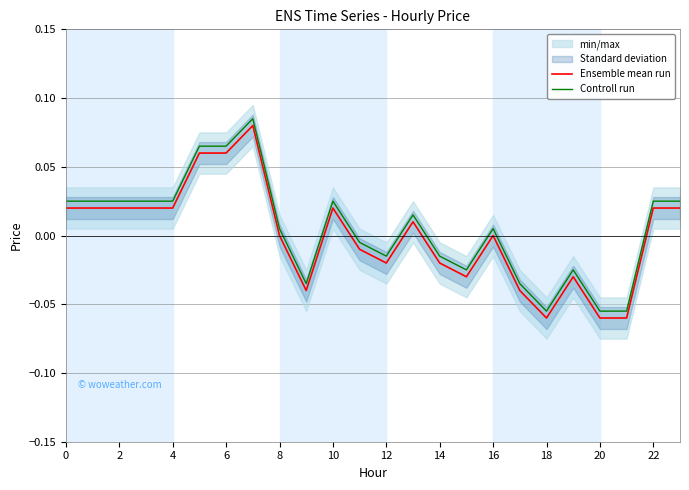

In Controll run, how many points are lower than both neighbors (excluding endpoints)?

4